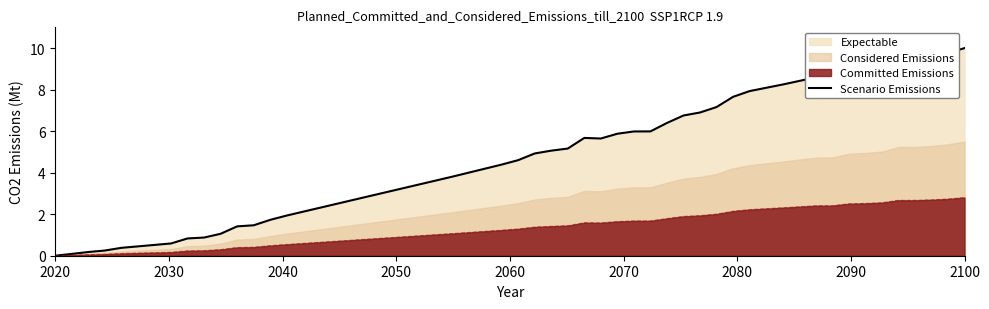

How many lines are shown in the chart?

1